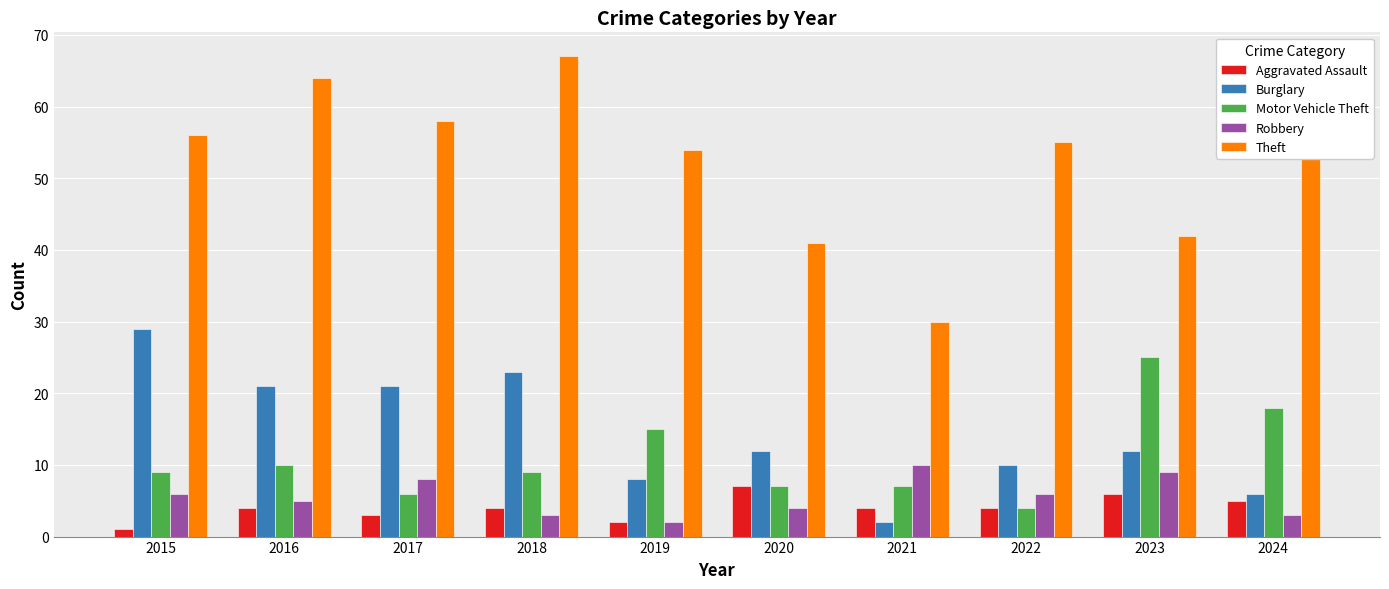

How many Aggravated Assault values are between 3 and 5?

6